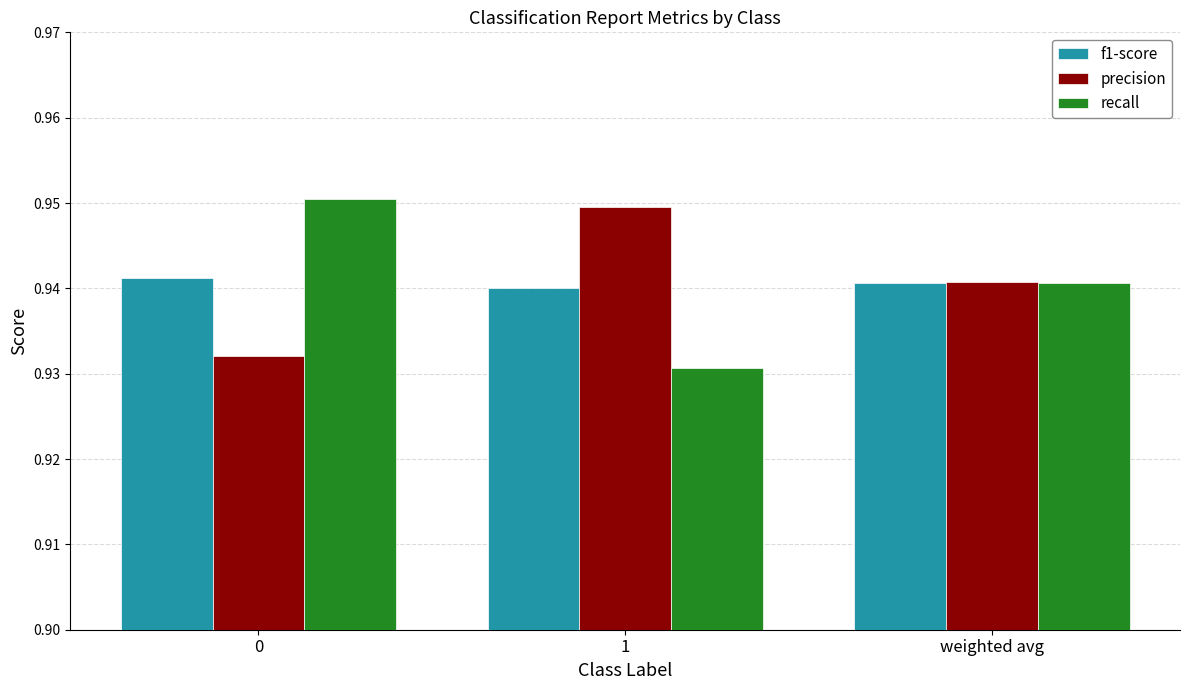

Count the number of categories in the chart.

3